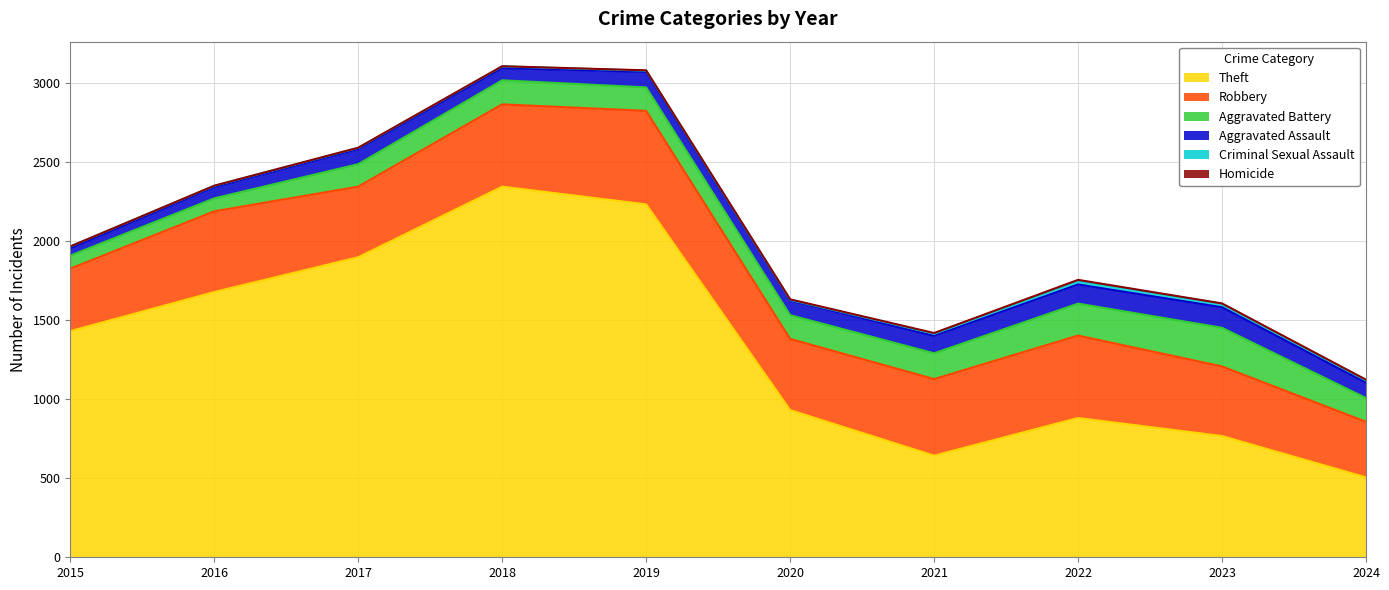

Which category has the highest value in the Criminal Sexual Assault series?

2022